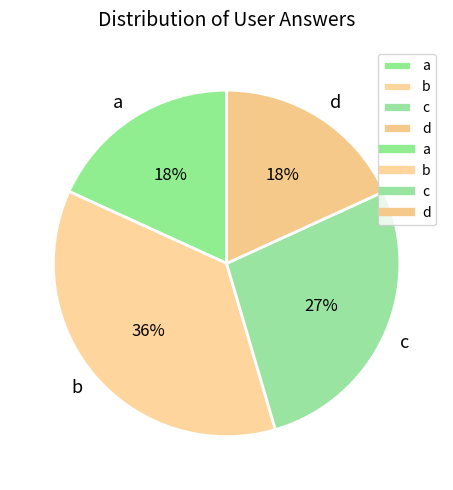

To the nearest percent, what is the difference between the largest and smallest slice percentages?

18%